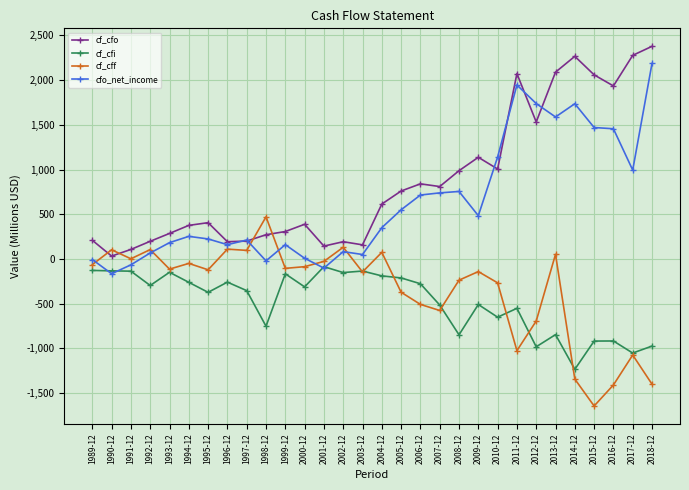

Does the chart display data point markers on the line(s)?

Yes